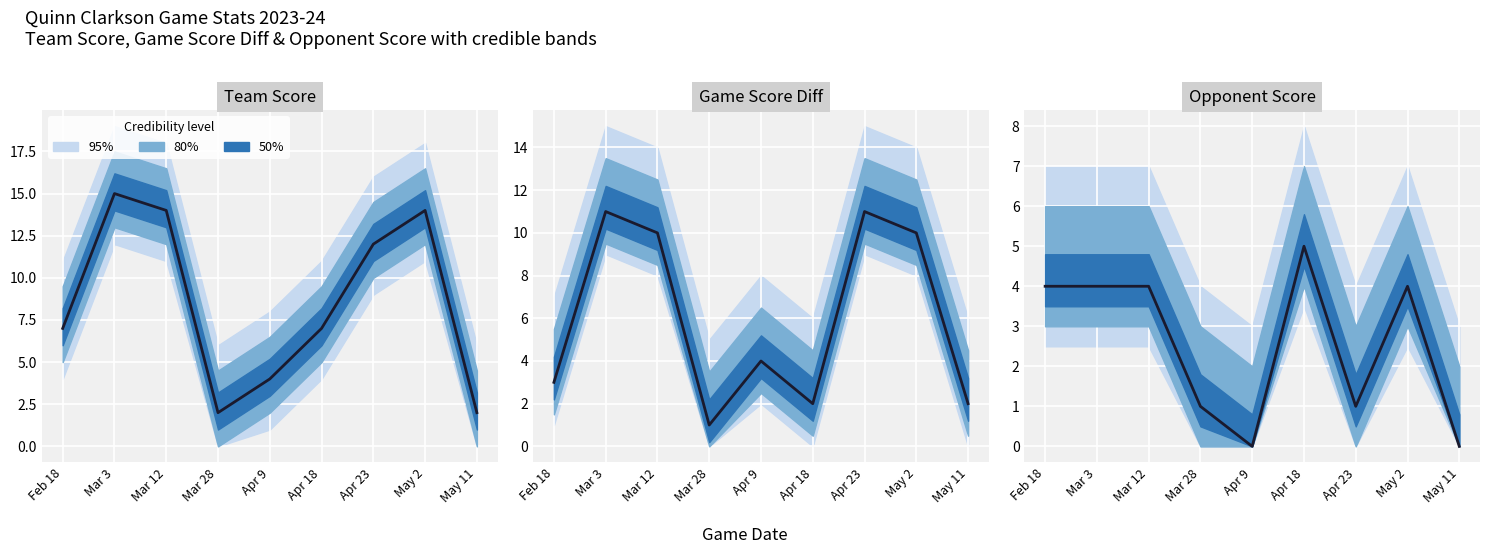

What is the average value?

3